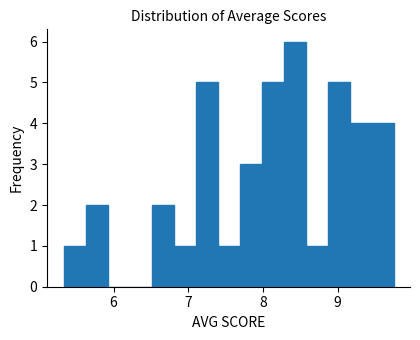

Around what value on the x-axis is the tallest bar? Give the approximate position of its centre, as read against the axis.

8.4